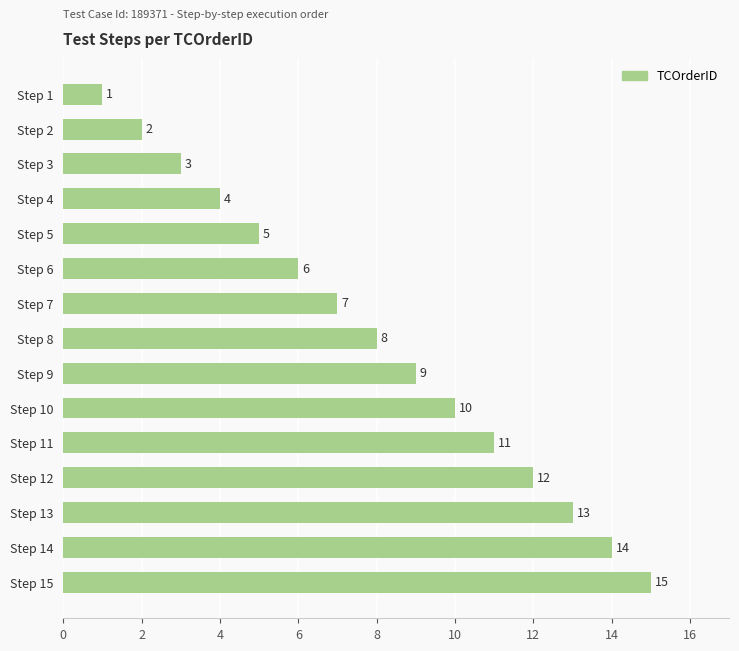

Does the chart contain stacked bars?

No